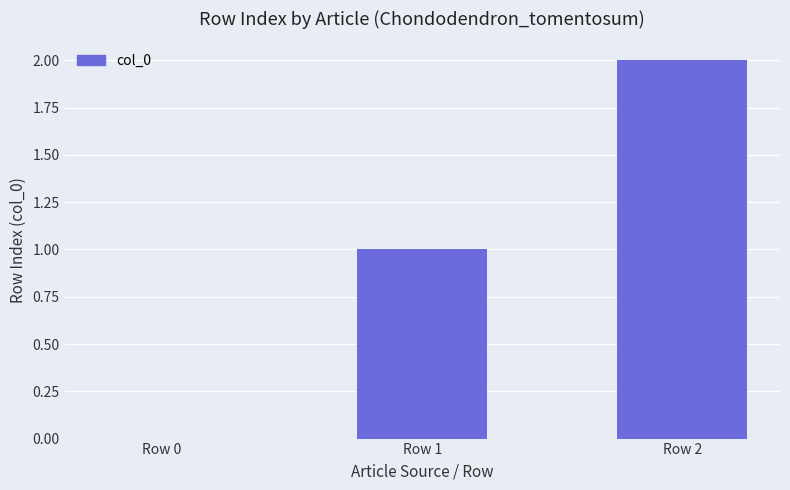

The value at Row 1 is 0. True or false?

False